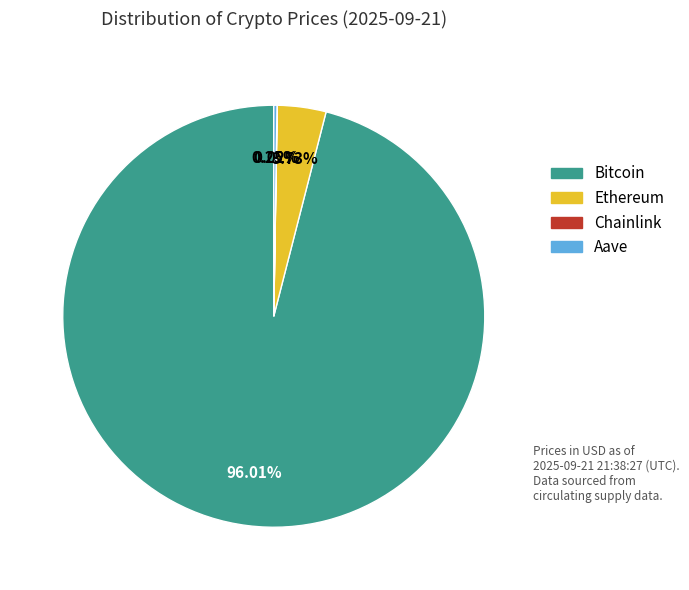

What is the majority slice?

Bitcoin